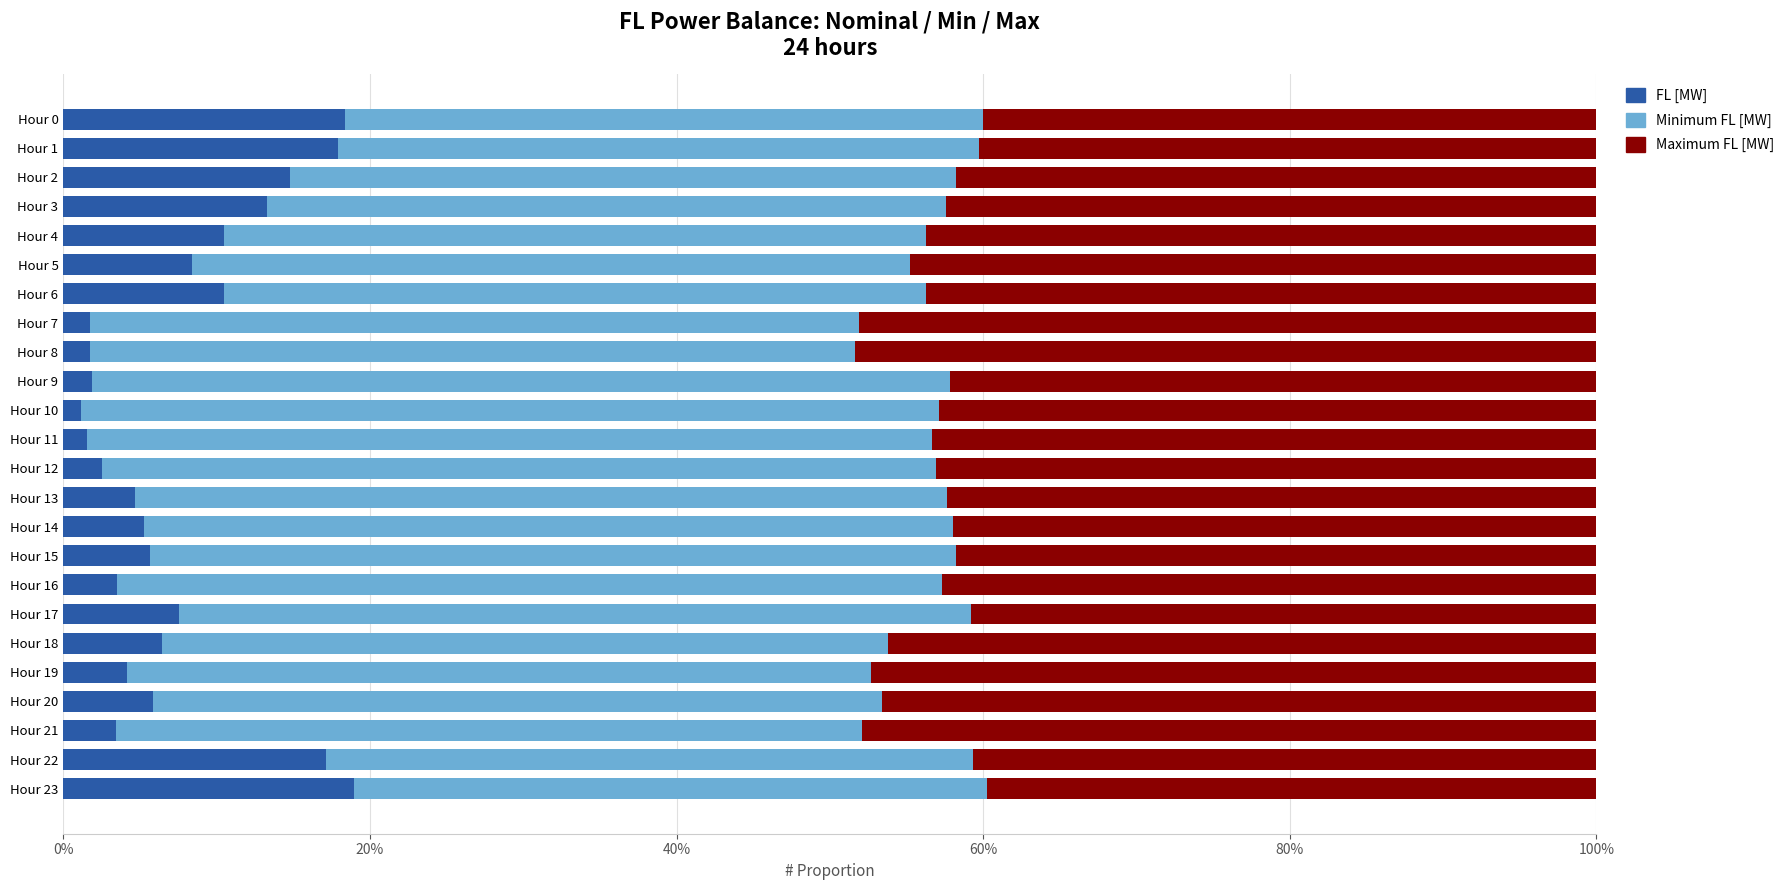

The value of FL [MW] at Hour 22 is 17.1. True or false?

True